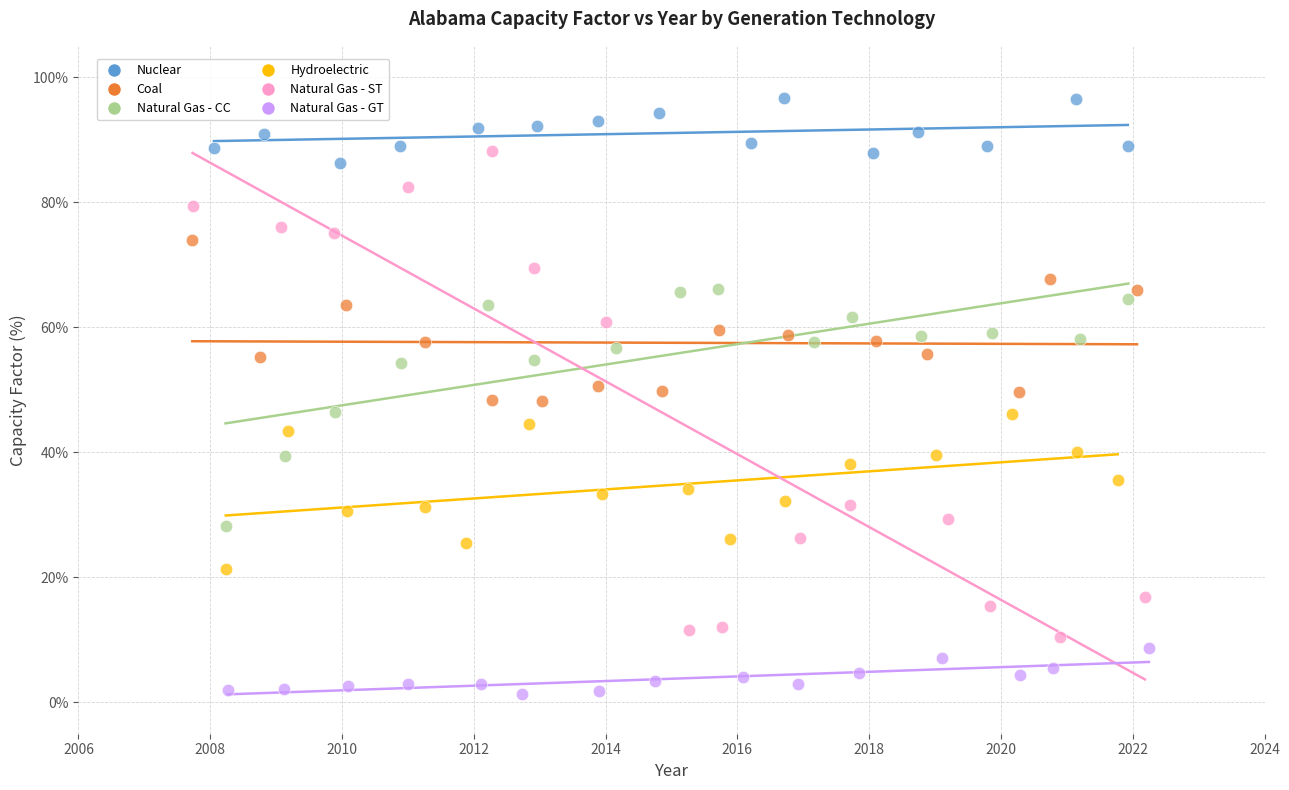

Which series has the widest spread of Y values?

Natural Gas - ST